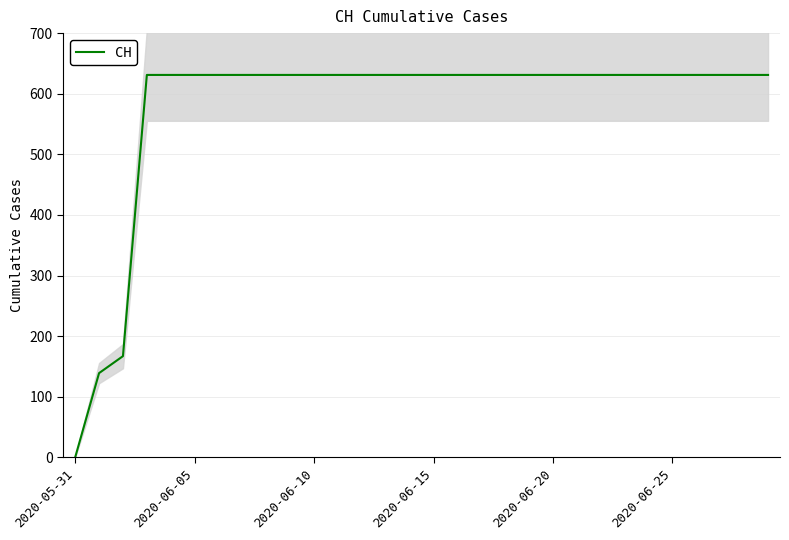

The CH series shows 289 at 2020-06-25. True or false?

False